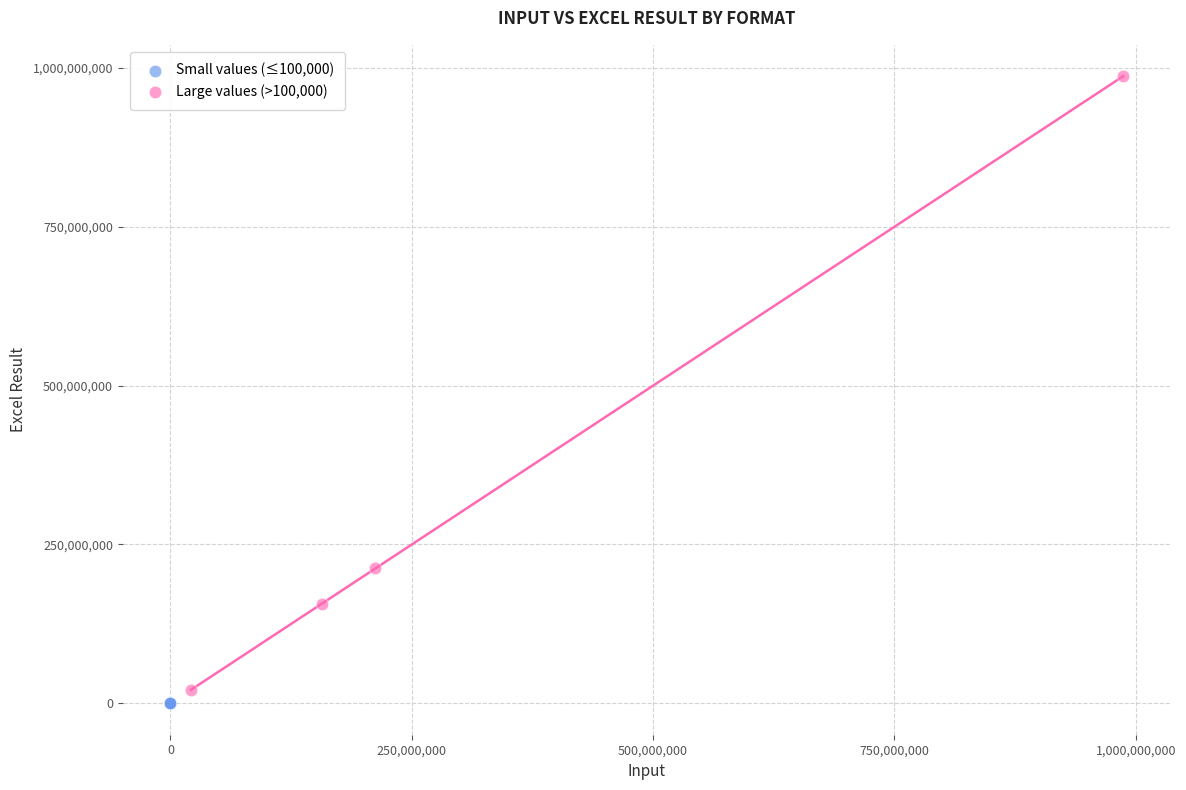

Which series reaches the maximum Y coordinate?

Large values (>100,000)